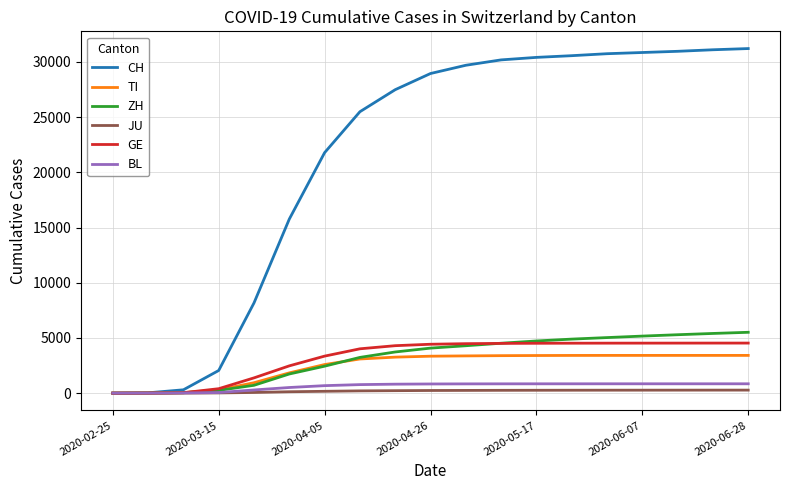

What is the difference between the second highest and second lowest values in the CH series?

31073